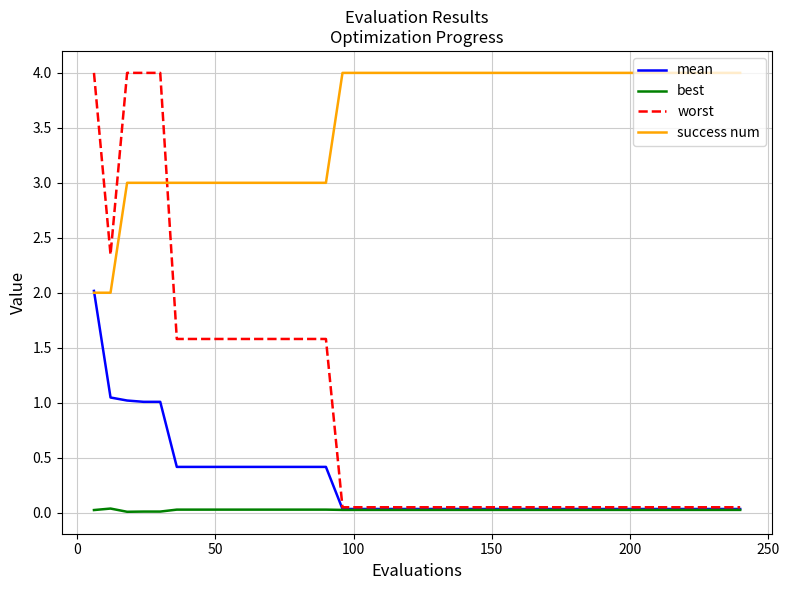

True or false: success num and worst cross at least once.

True